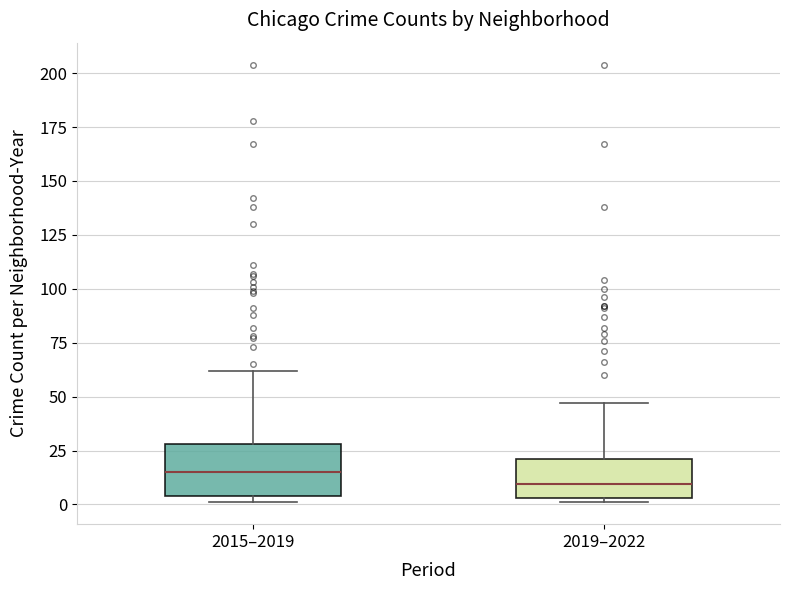

Where is the upper edge of the box for 2015–2019 on the y-axis? The values are not printed on the chart, so give them approximately, as read against the axis.

30